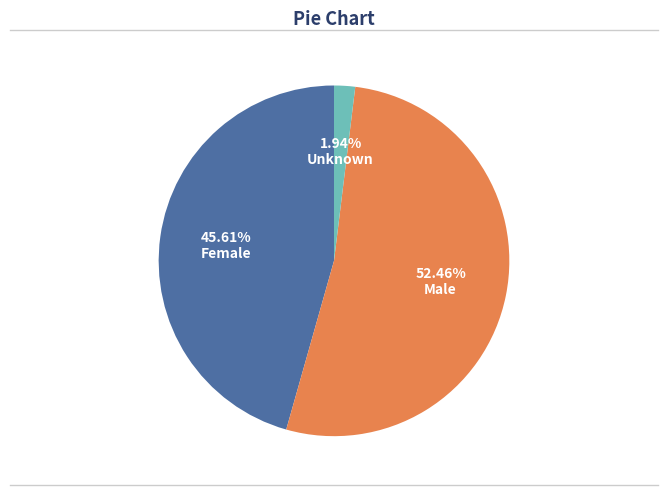

Is it true that Unknown is 13% of the pie?

False